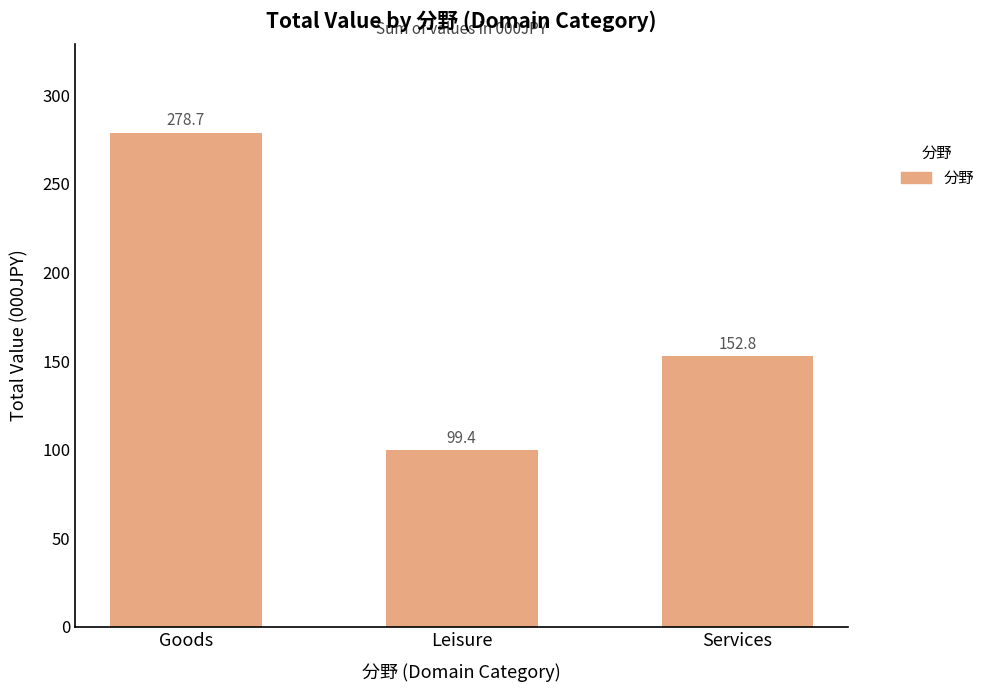

The chart shows a value of 152.8 at Services. True or false?

True